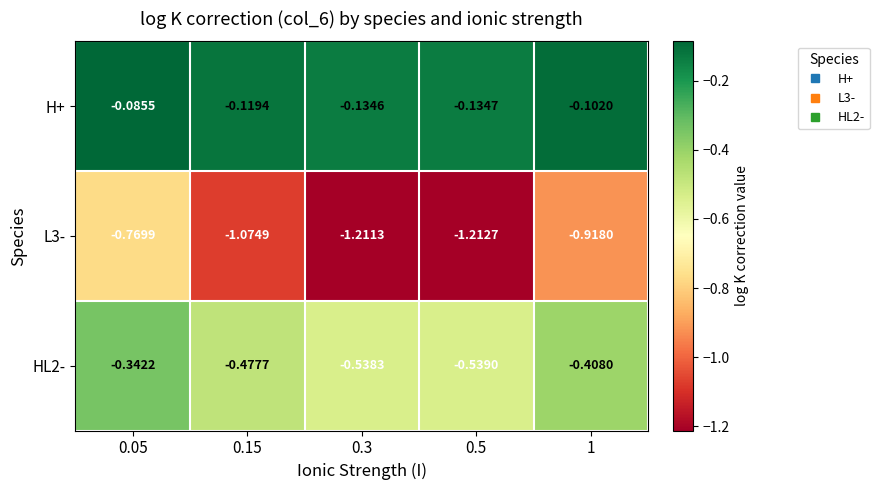

Is the value of HL2- at 0.15 greater than the value of H+ at 0.05?

No